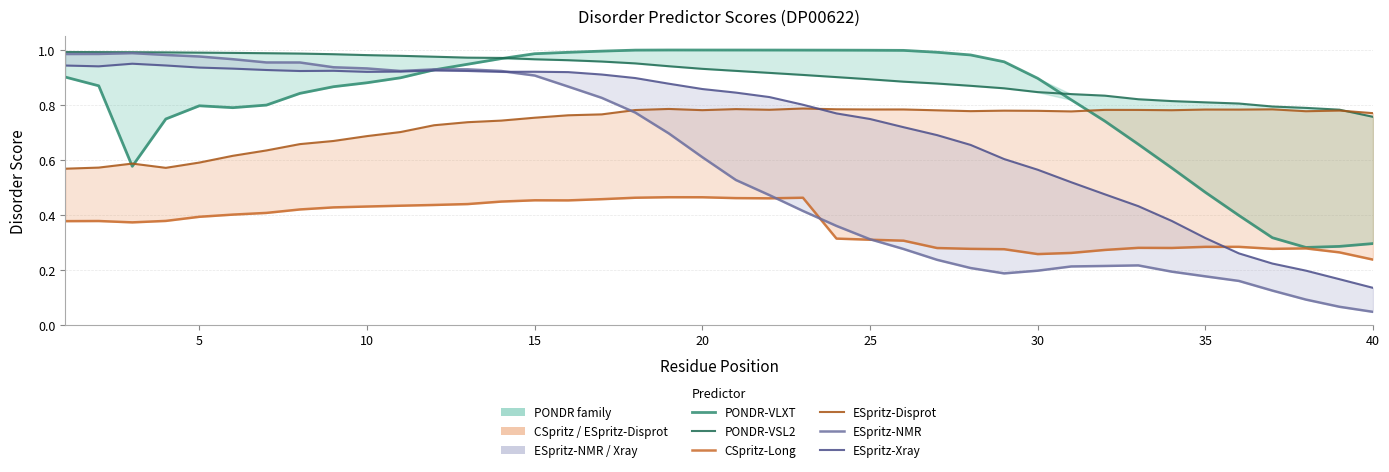

Which series has the largest total across all categories?

PONDR-VSL2